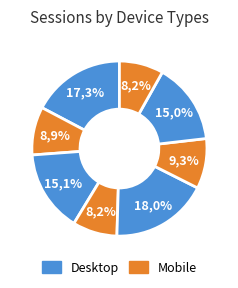

What percentage is the 7 slice, to the nearest percent?

8%